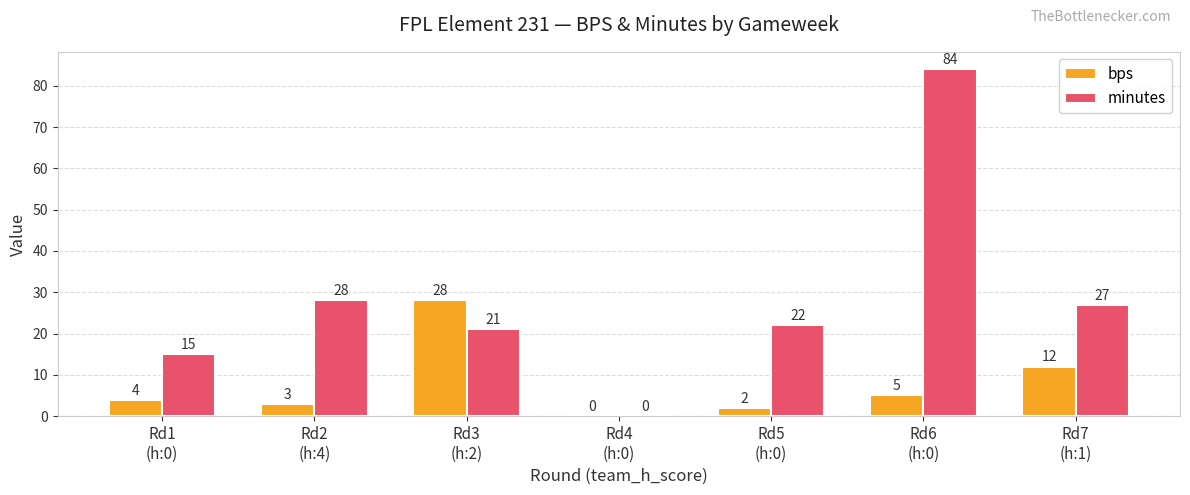

Which series has the largest total across all categories?

minutes